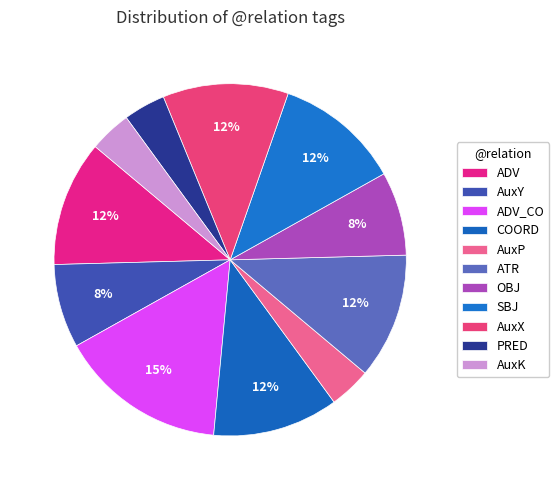

To the nearest percent, what is the combined percentage of ADV_CO and OBJ?

23%